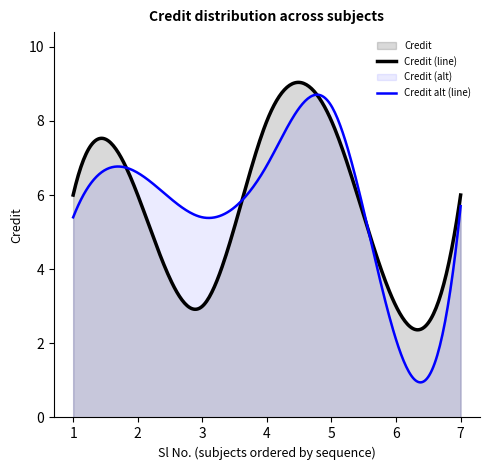

True or false: the data shows 3 at 1.

False